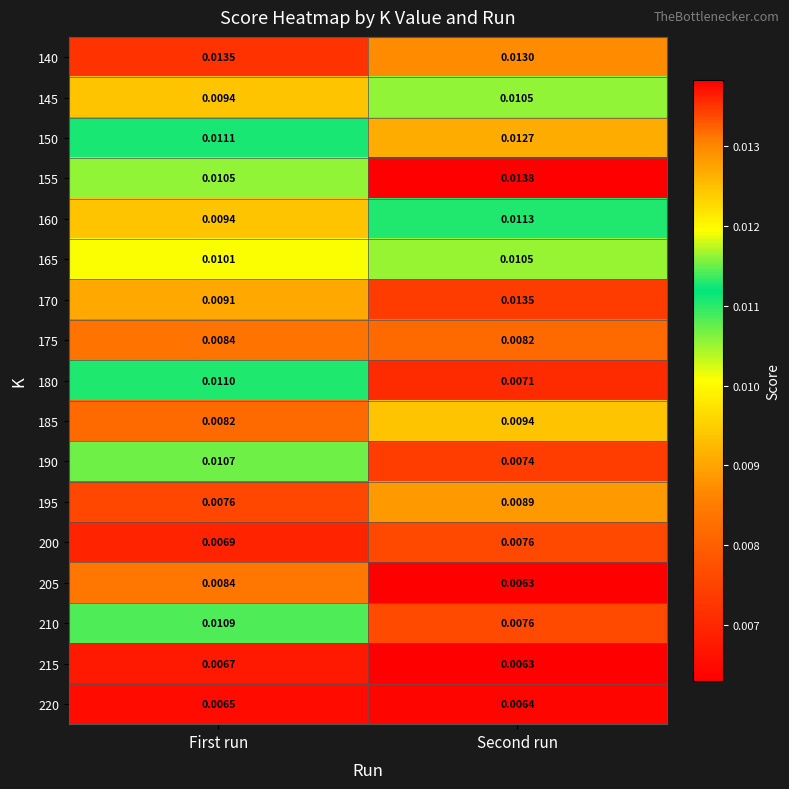

Is the value of 170 at First run greater than the value of 150 at First run?

No